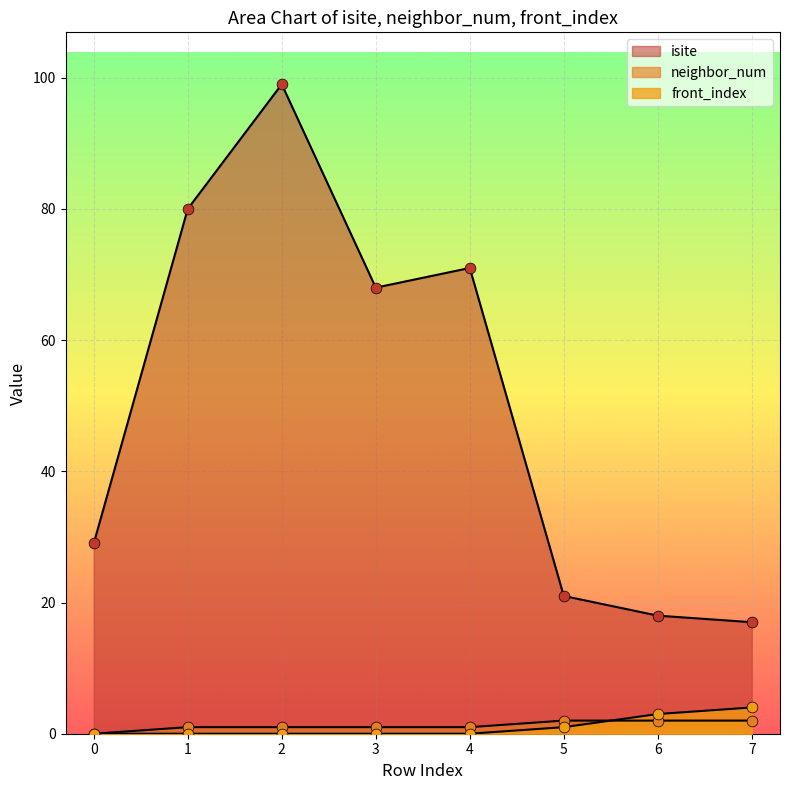

Is the value of neighbor_num at 6 greater than the value of front_index at 5?

Yes